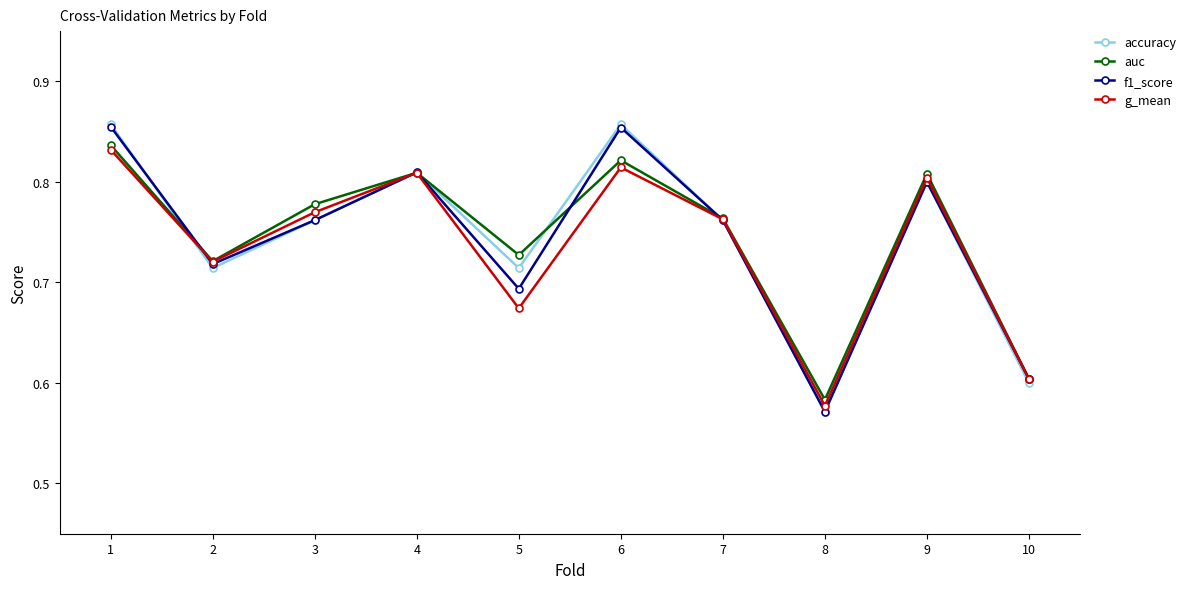

At which label is f1_score closest to 0?

8